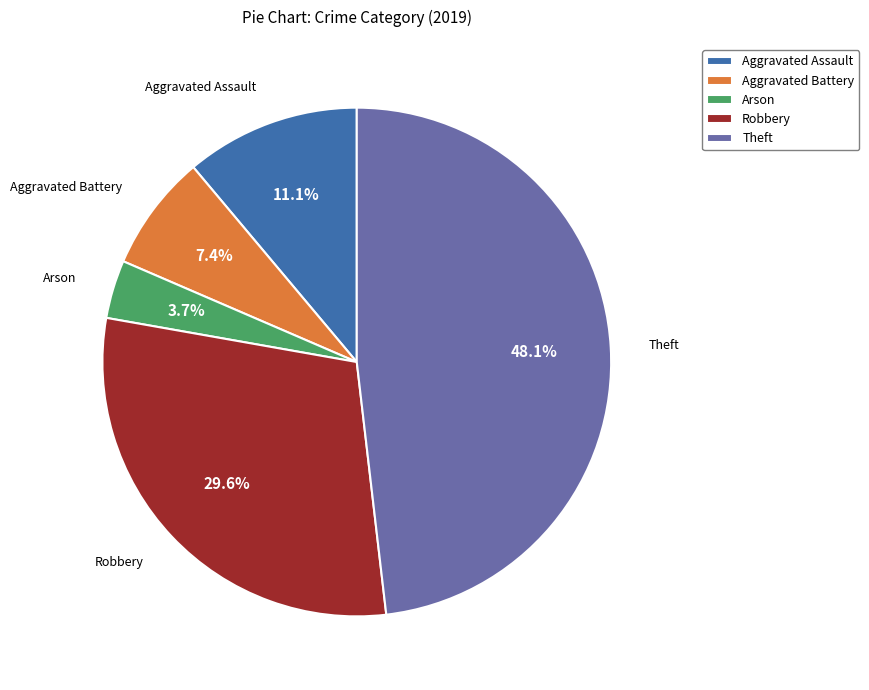

Is there a majority slice in this chart?

No